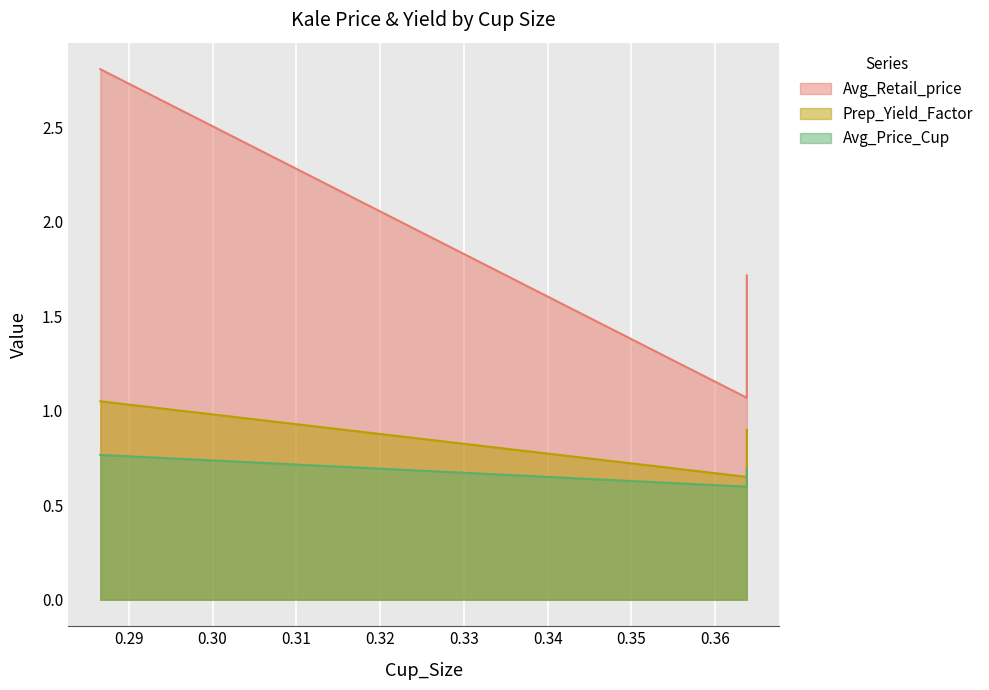

List the labels in order of Avg_Retail_price value, largest first.

0.2866009408403408, 0.363762732605048, 0.363762732605048